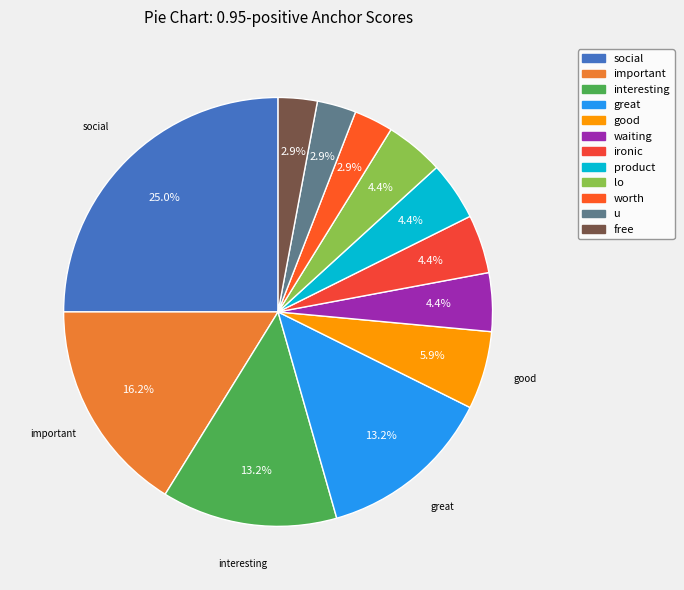

The worth slice represents 3% of the pie. True or false?

True